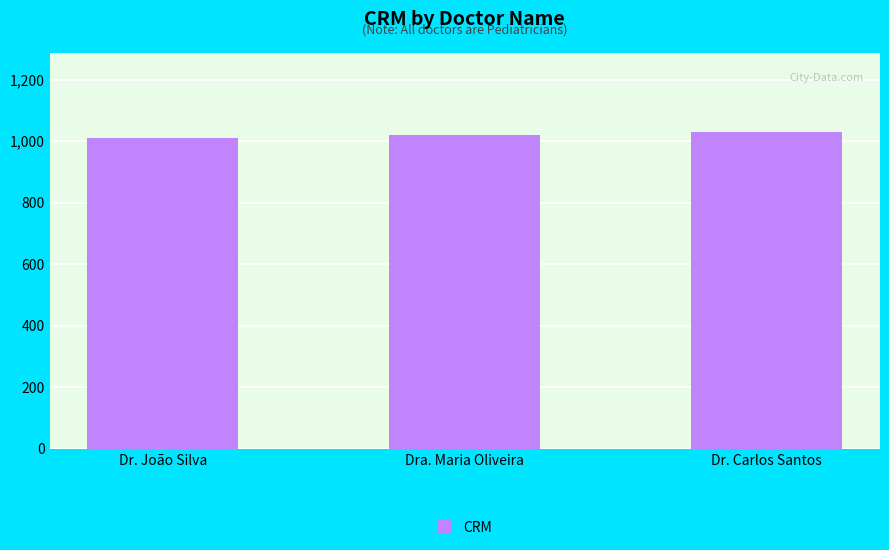

How many values are between 1010 and 1030?

3